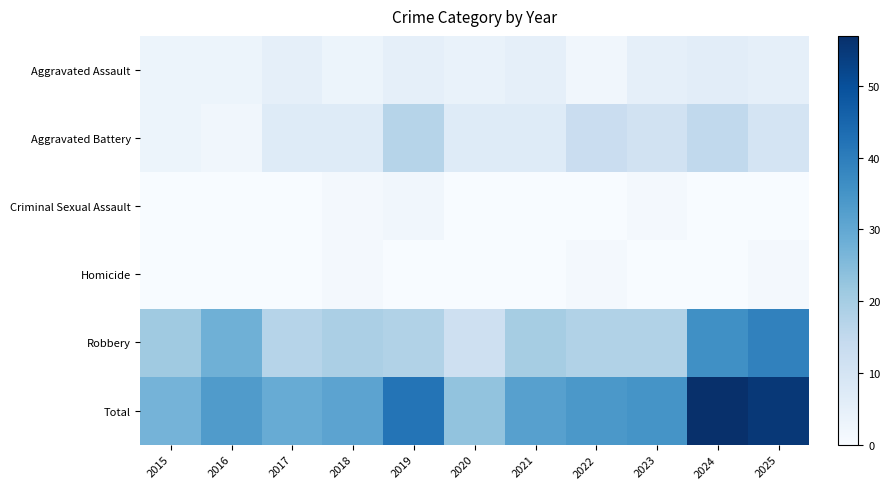

What is the total value across all series at 2016?

66